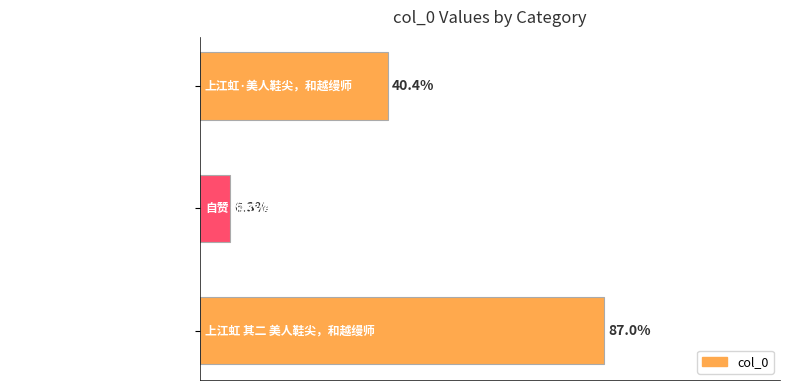

Are the bars horizontal?

Yes